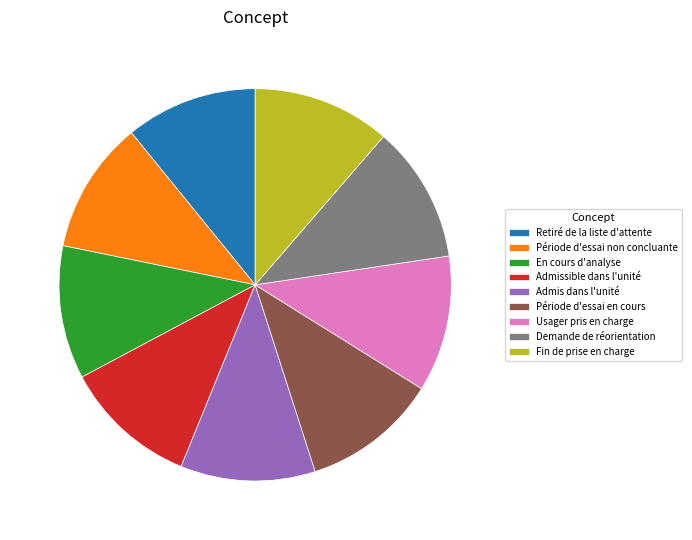

Is the sum of Fin de prise en charge and Période d'essai non concluante greater than half?

No